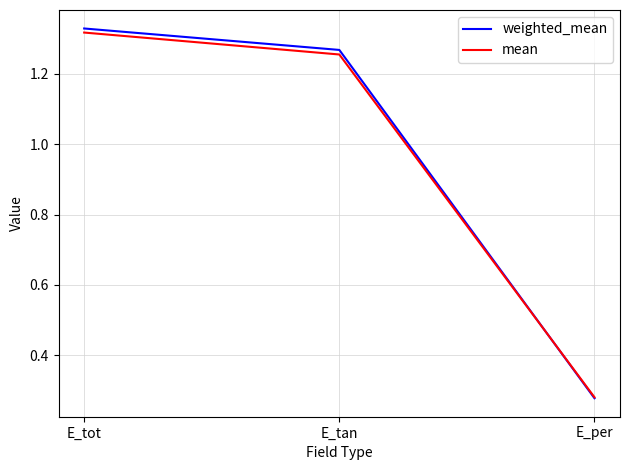

What is the difference between the mean values at E_per and E_tot?

1.0